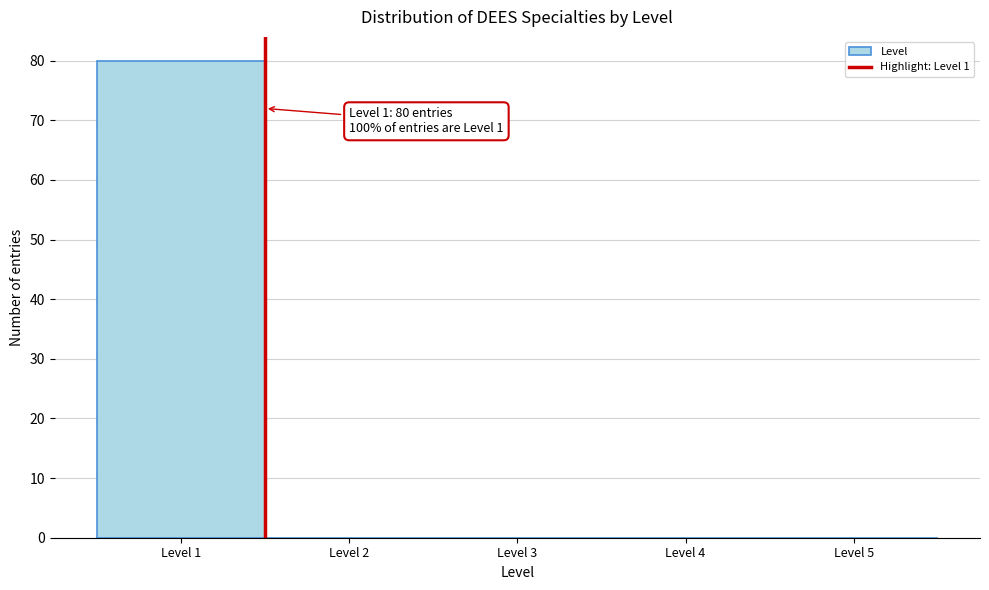

Which range on the x-axis has the tallest bar?

0.5 to 1.5